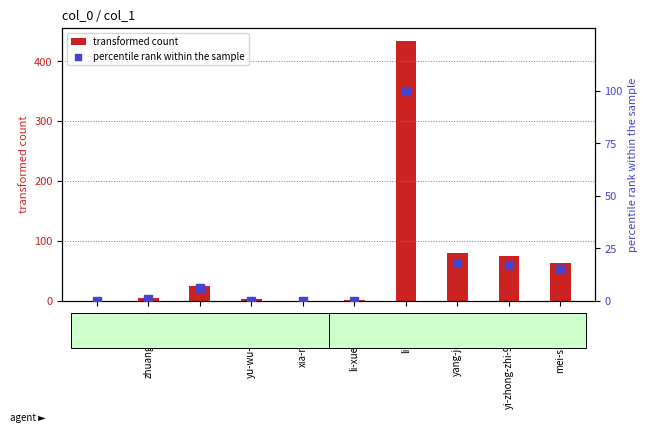

At which category is the sum across all series the highest?

li-si-qi-41